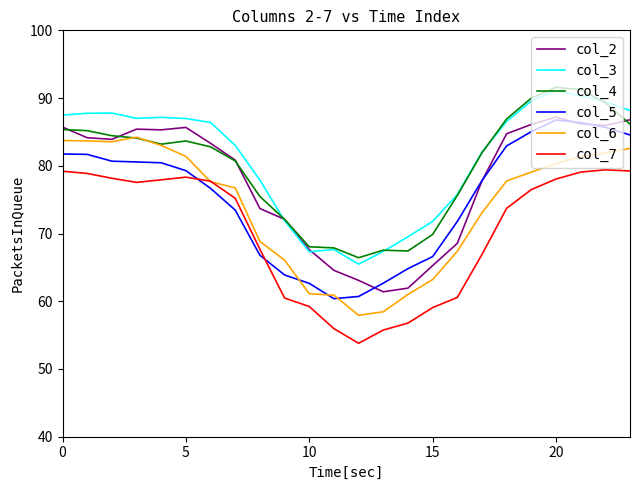

How many times do col_7 and col_5 cross each other?

2